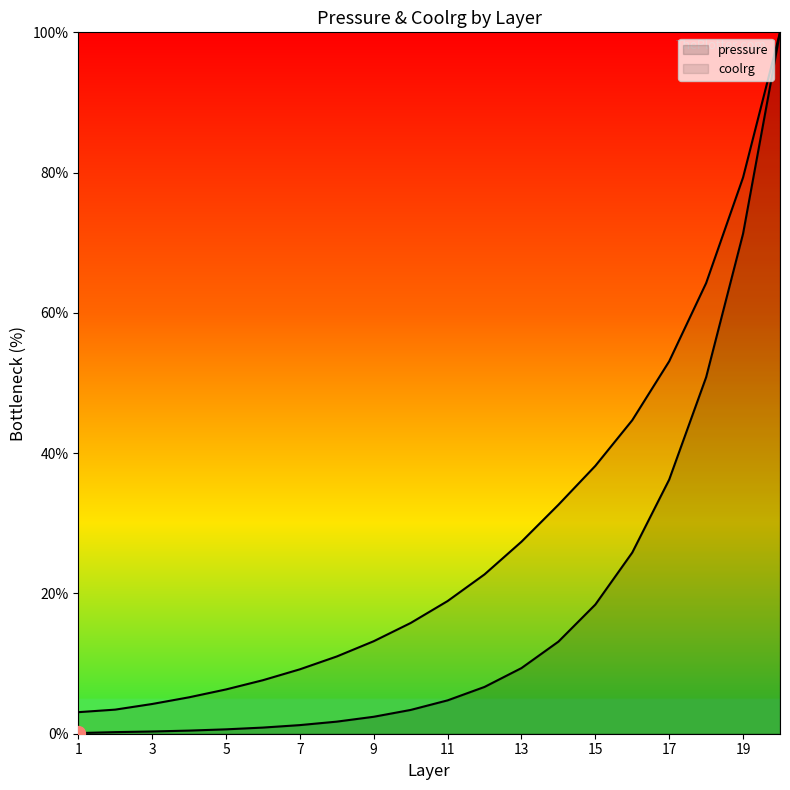

True or false: pressure has more than 1 interior local peaks.

False